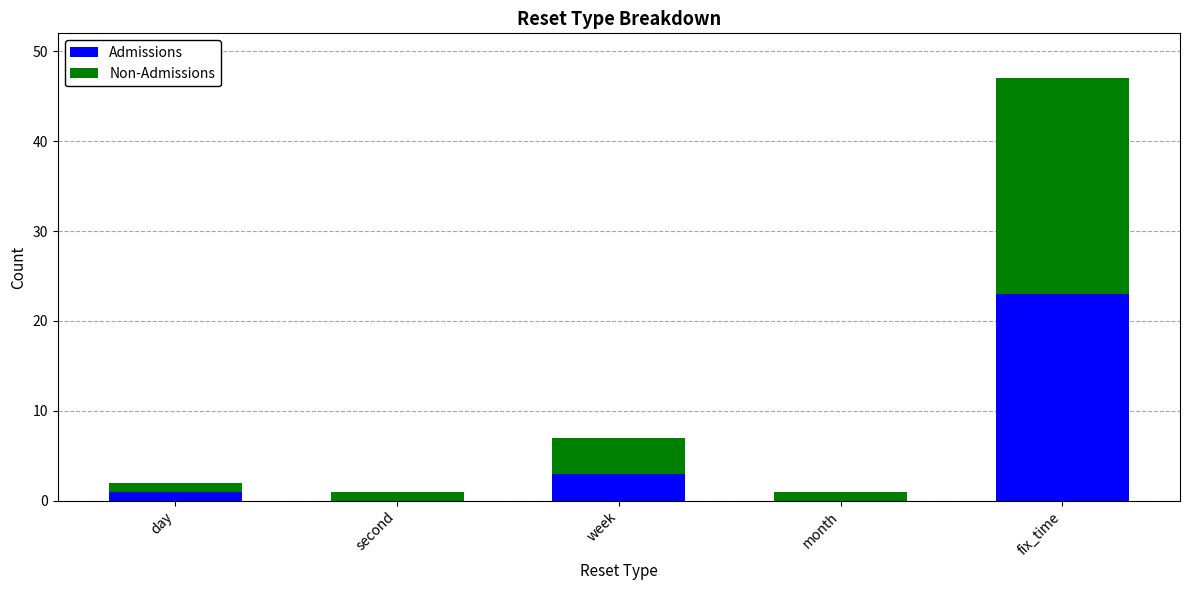

Reading left to right, list the values for the Admissions series.

day=1	second=0	week=3	month=0	fix_time=23